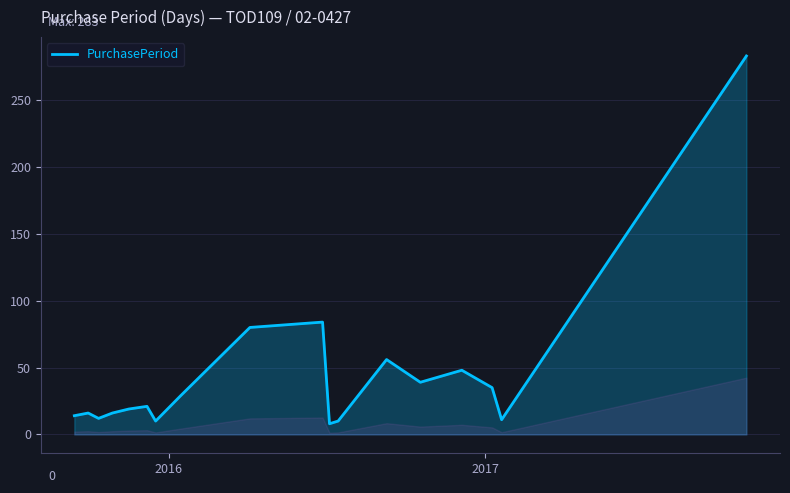

What is the smallest value displayed?

8